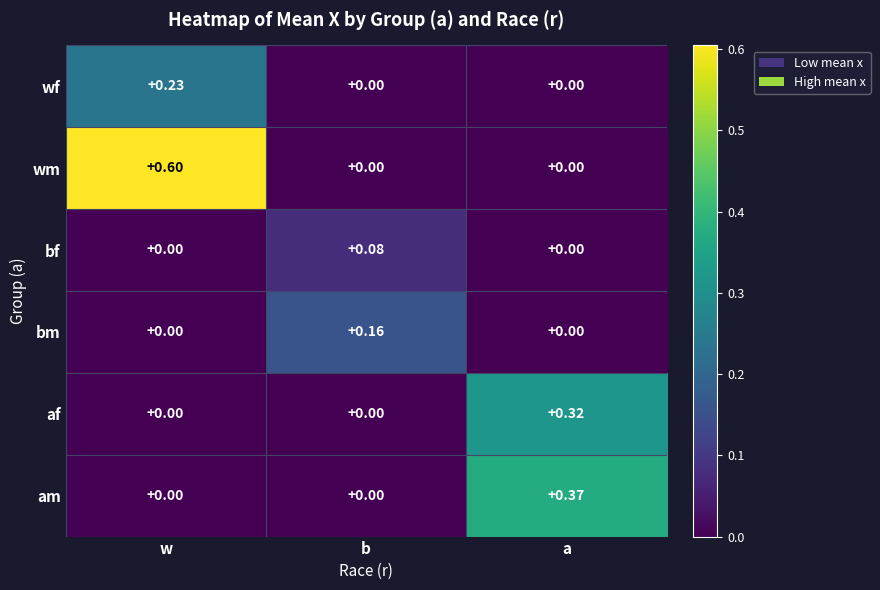

Which series has the largest range (max minus min)?

wm